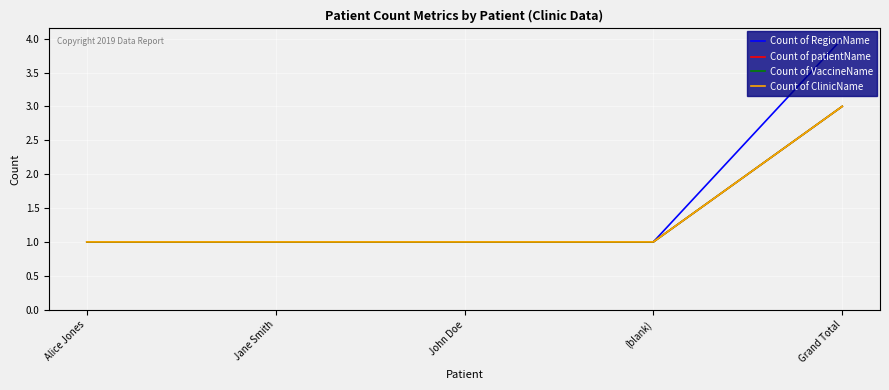

Is this an area chart (filled region under the line)?

No